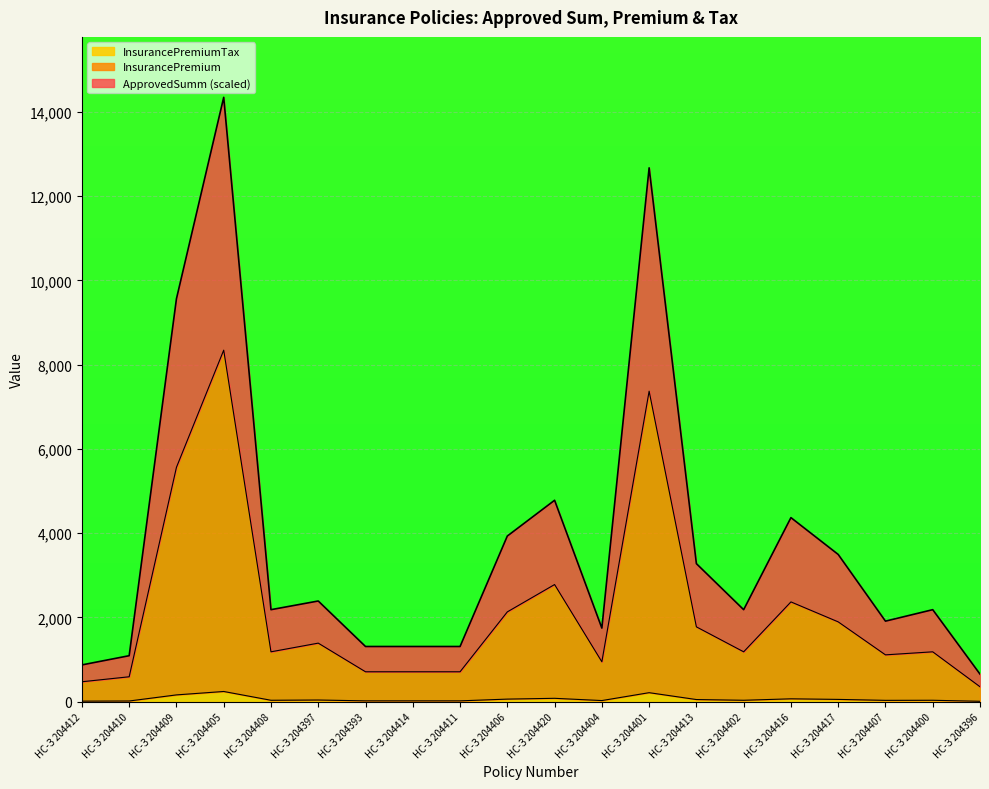

Where is InsurancePremium nearest to the value 4349?

НС-З 204409